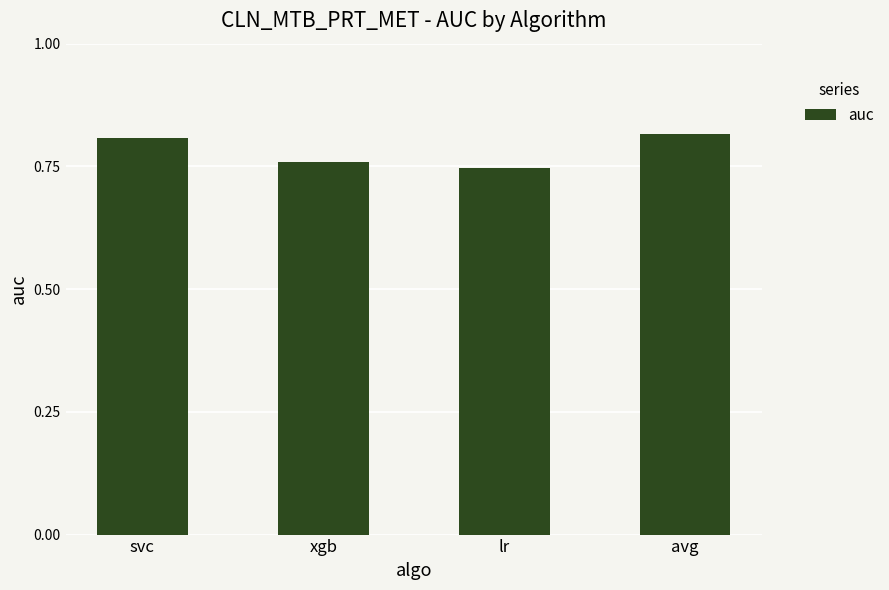

What position from the left is avg?

4